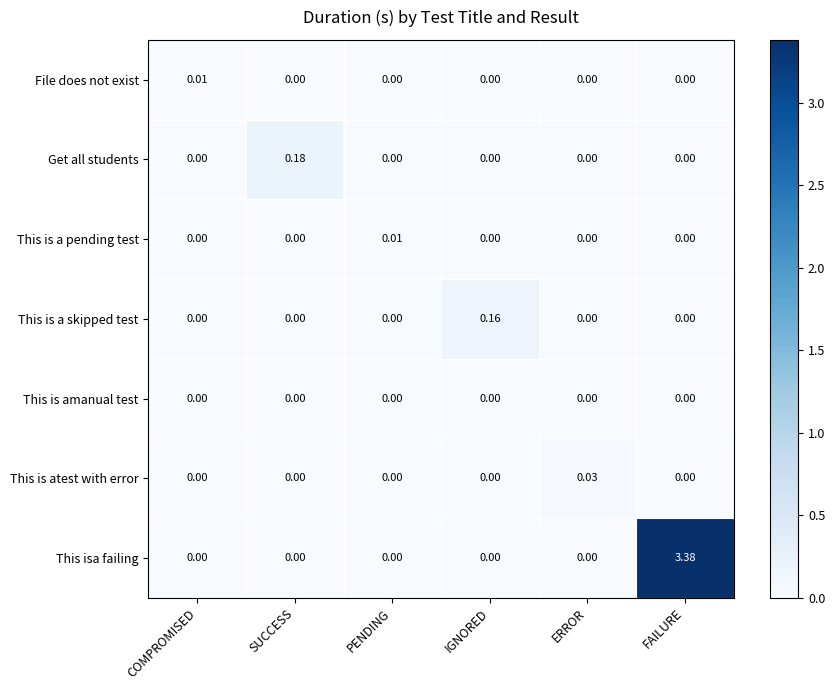

Between PENDING and ERROR, which series saw the biggest shift?

This is atest with error